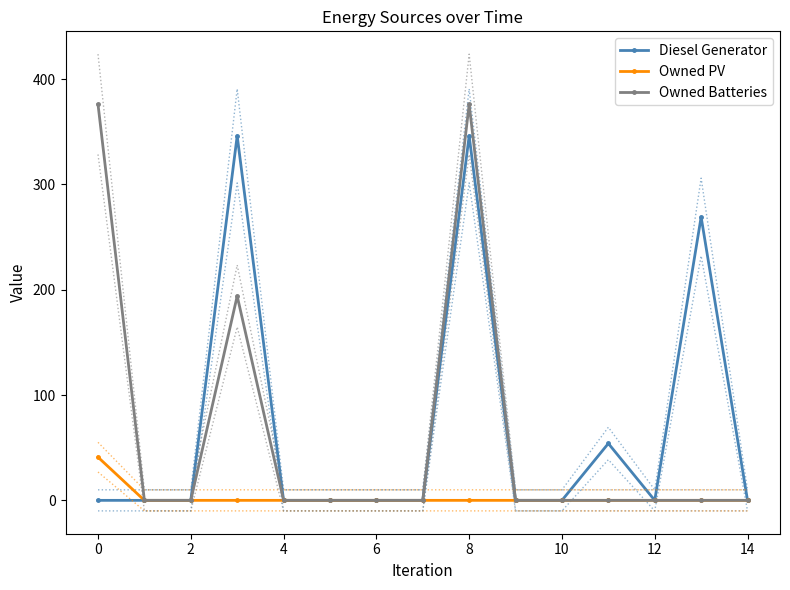

How many categories are shown in the chart?

15